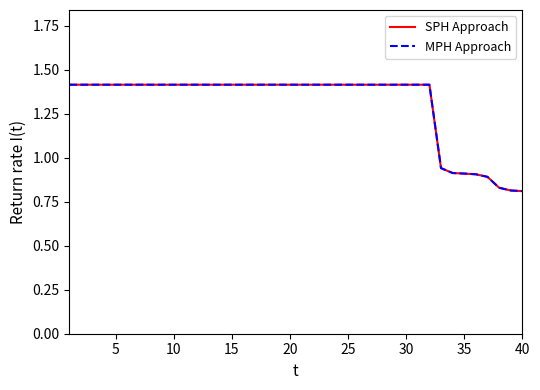

Which series has the largest total across all categories?

SPH Approach